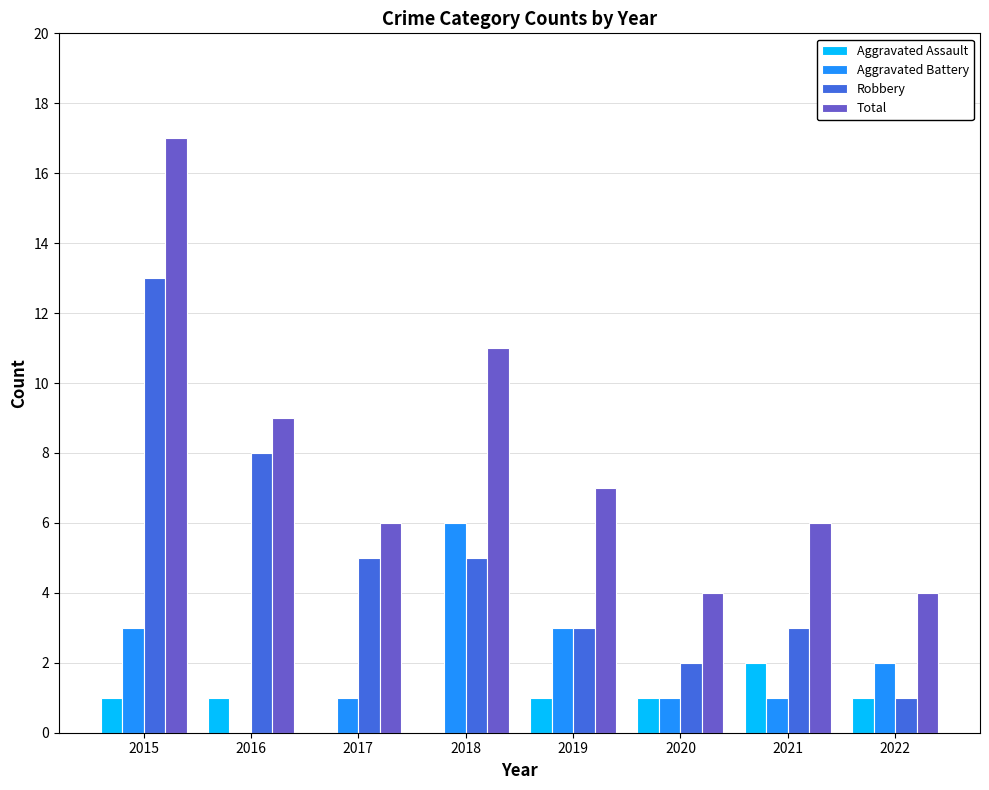

What is the total value across all series at 2017?

12